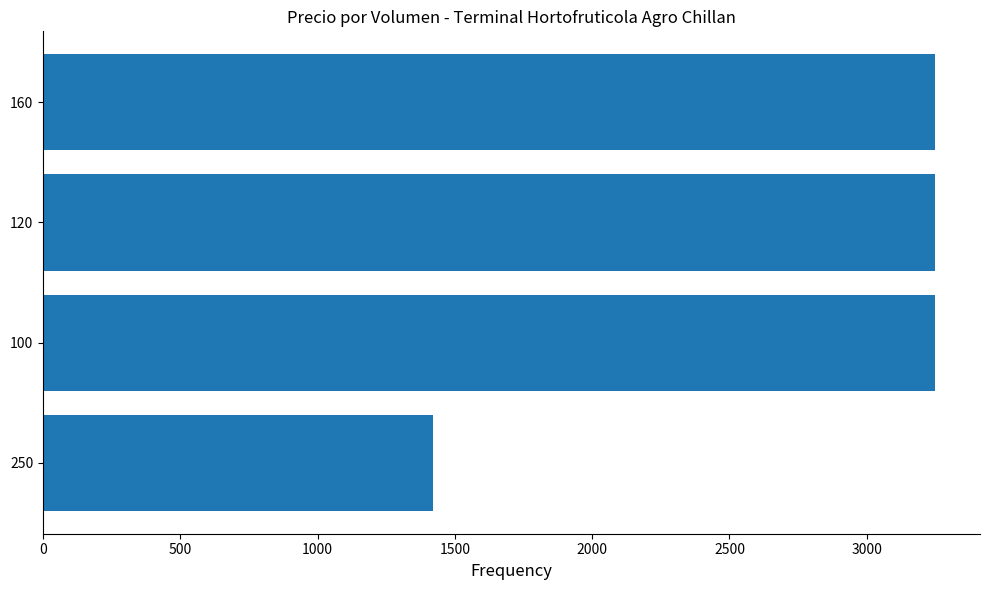

The chart shows a value of 1420 at 250. True or false?

True